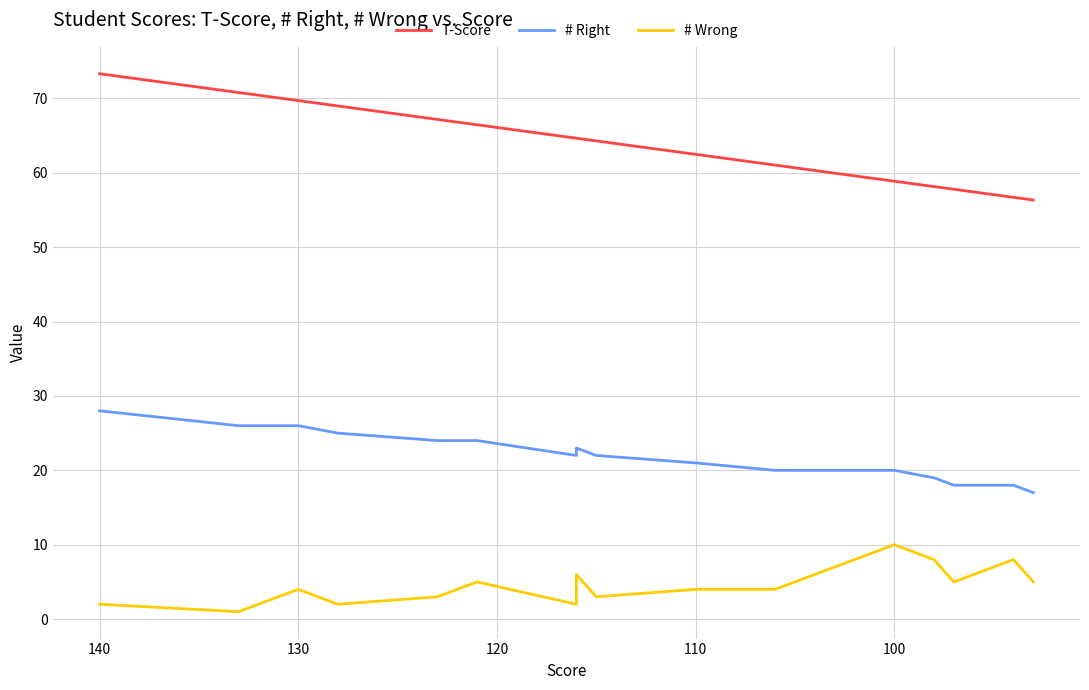

True or false: T-Score has more than 1 interior local peaks.

False